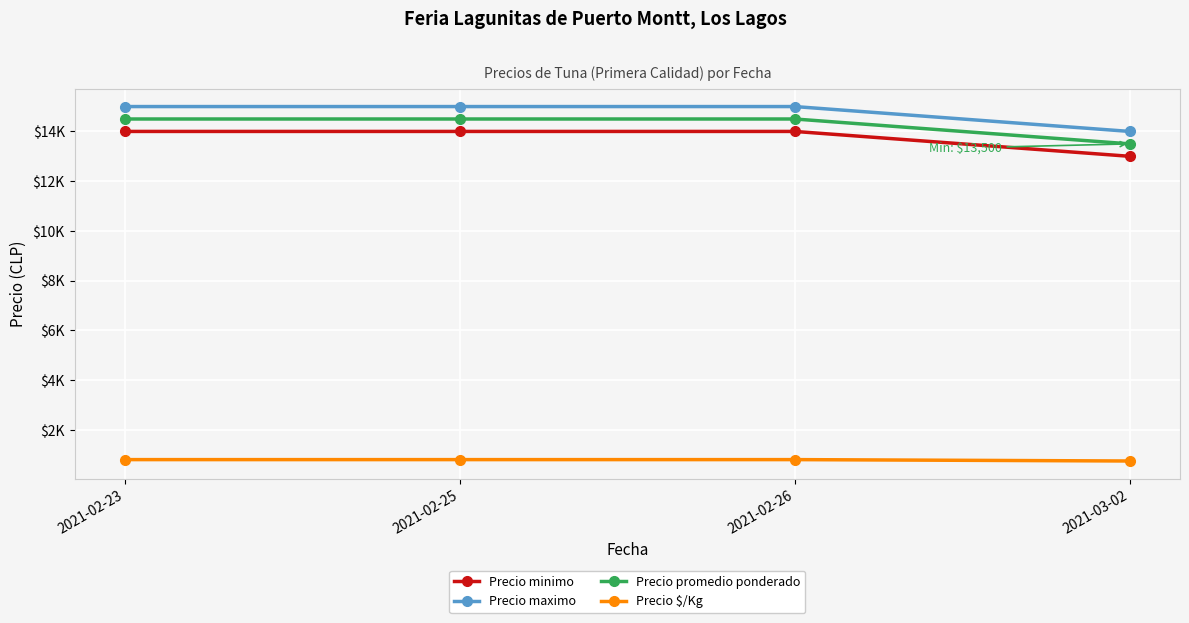

What is the label of the 1st point from the right?

2021-03-02